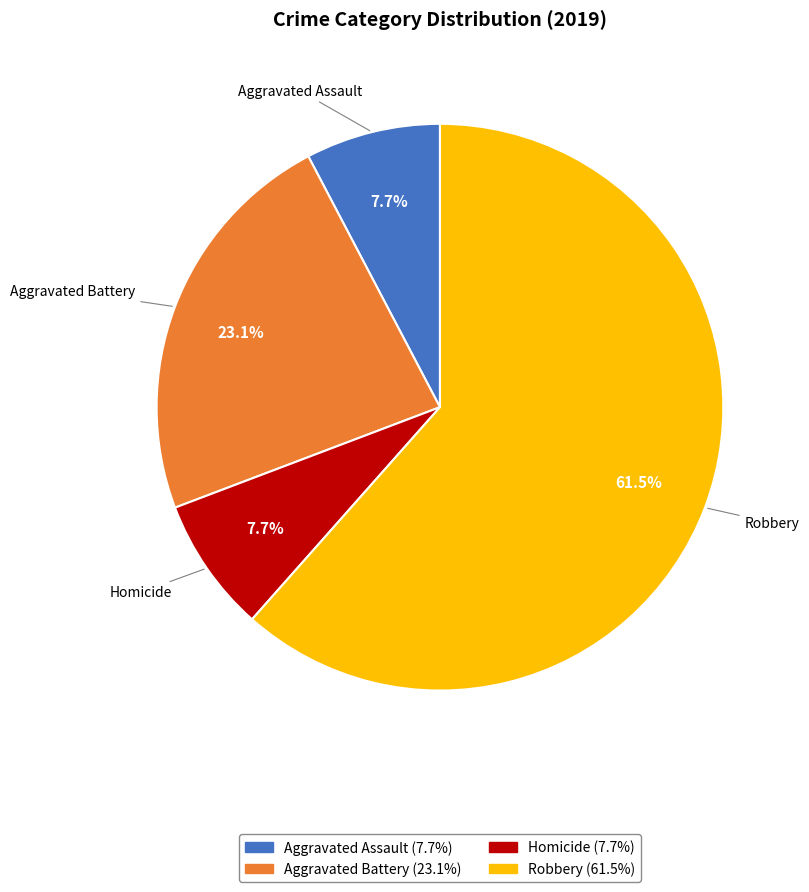

Is there any slice that represents more than half of the pie?

Yes